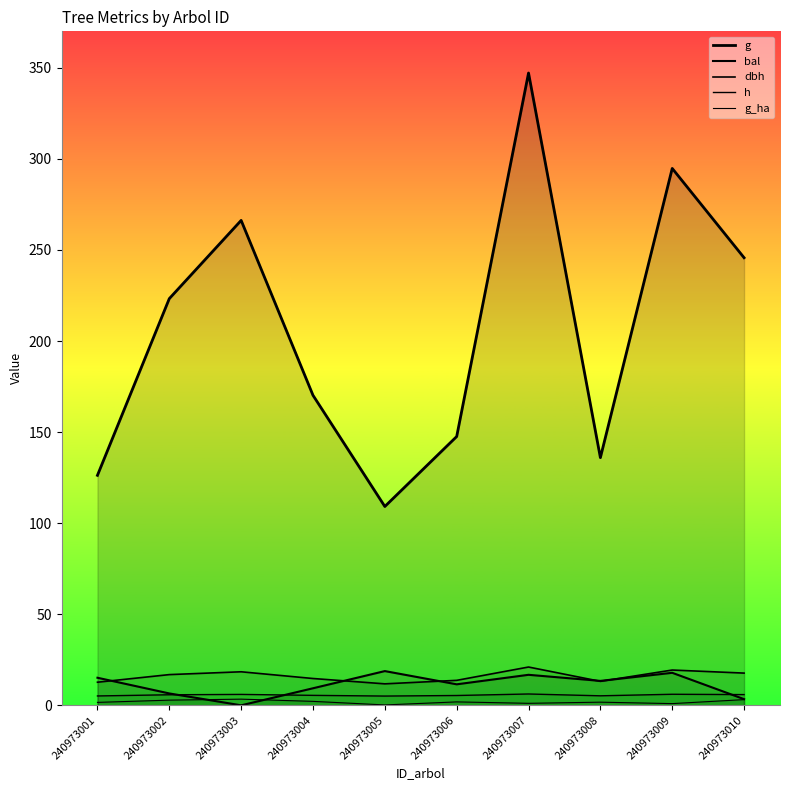

Reading left to right, transcribe all the data shown in this chart.

g: 126.3	223.3	266.2	170.2	109.2	147.6	347.1	136.0	294.7	245.7
bal: 15.1	6.5	0.0	9.4	18.8	11.5	16.8	13.4	17.9	3.4
dbh: 12.7	16.9	18.4	14.7	11.8	13.7	21.0	13.2	19.4	17.7
h: 5.1	5.8	6.0	5.5	5.1	5.4	6.2	5.2	6.1	5.9
g_ha: 1.6	2.8	3.4	2.2	0.2	1.9	1.1	1.7	0.9	3.1